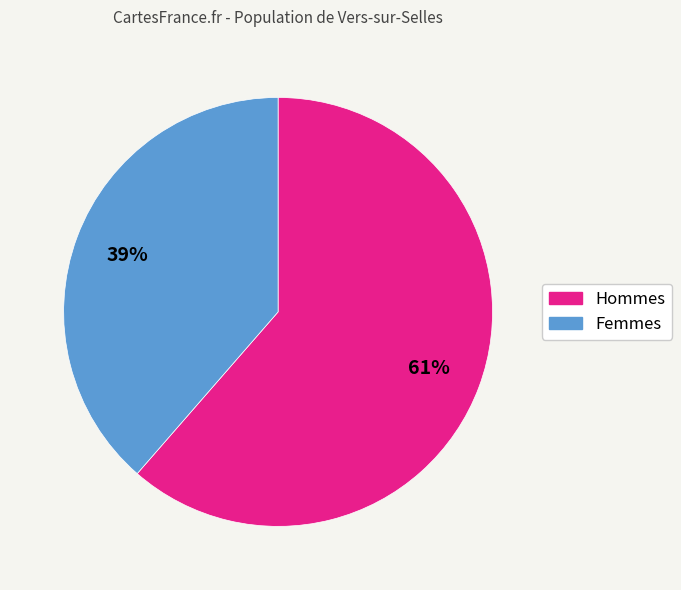

Count the number of slices in the pie.

2